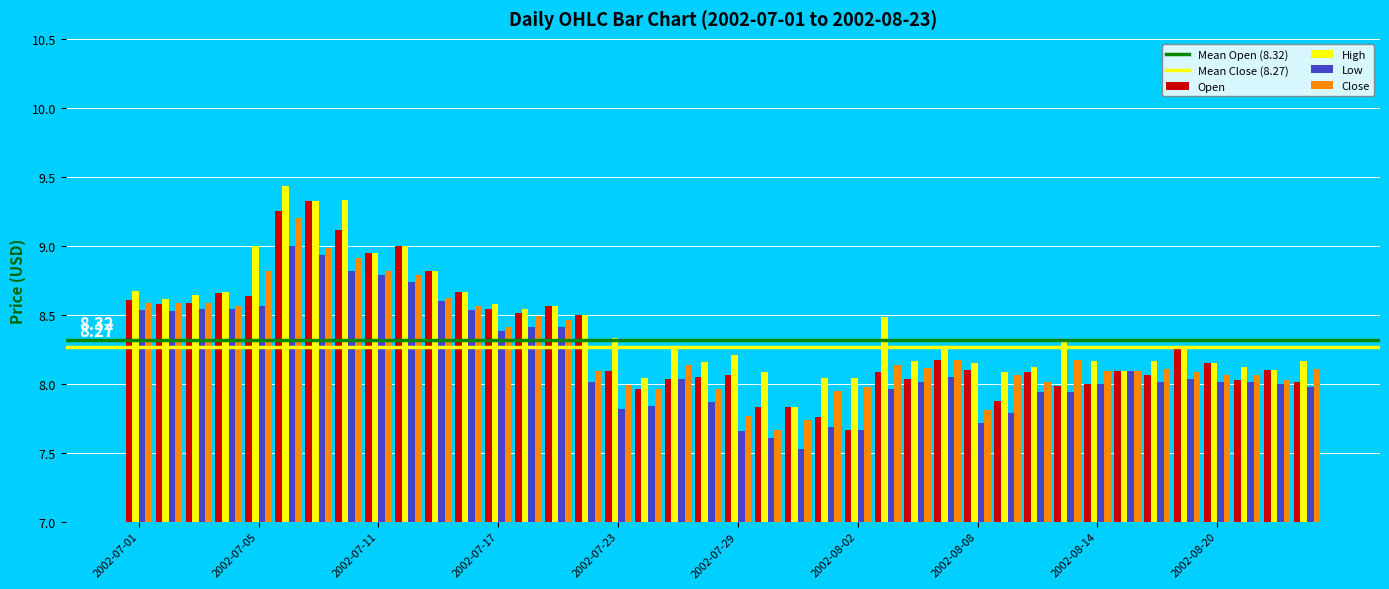

How many data points in High are above 8?

39